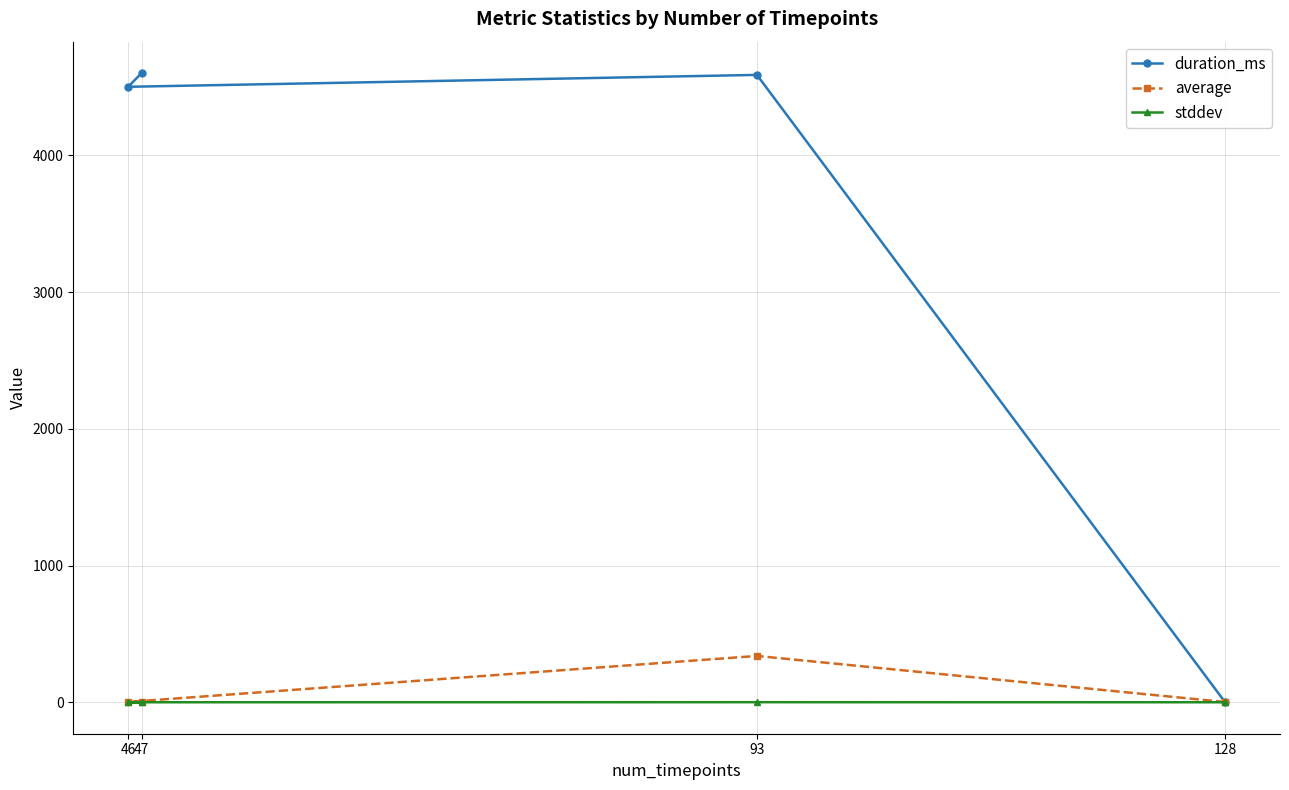

What is the value of the average point at the 4th from the left?

1.7